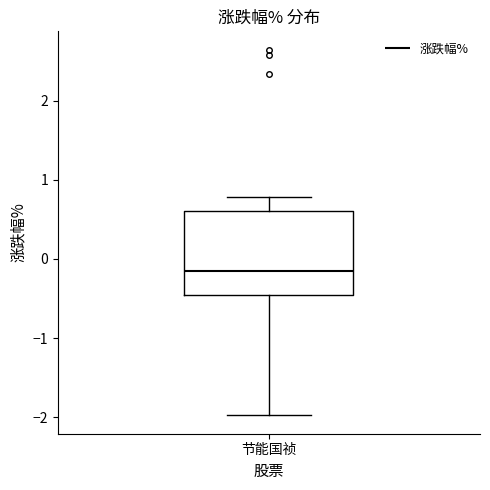

Transcribe this box plot: give where the median line is, the range the box spans, and where the two whiskers end, as read against the y-axis. The values are not printed on the chart, so give them approximately, as read against the axis.

median -0.1, box -0.5 to 0.6, whiskers -2.0 to 0.8